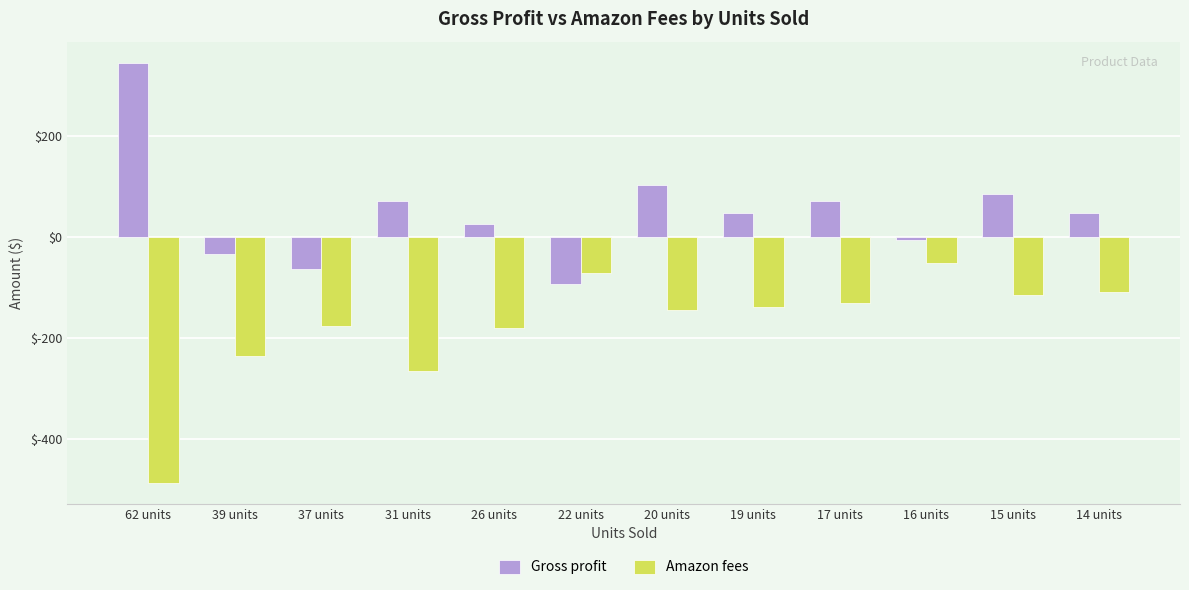

What is the difference between the second highest and second lowest values in the Amazon fees series?

193.7